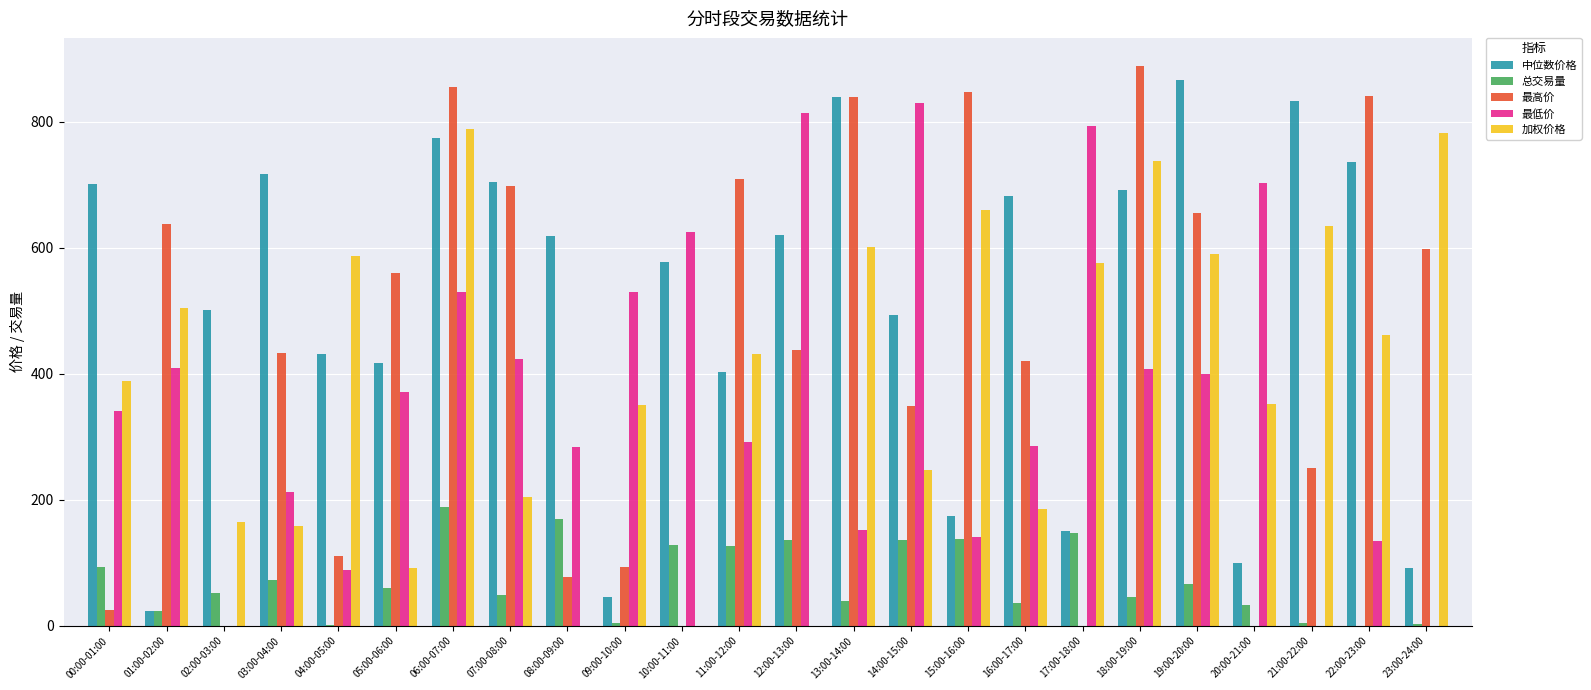

At which label does 总交易量 reach its peak?

06:00-07:00